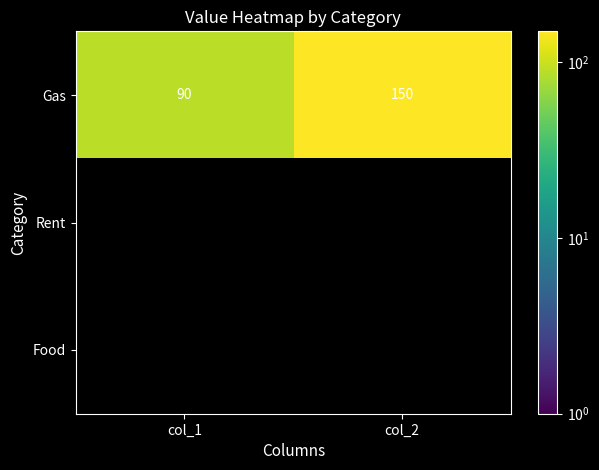

Is it true that Gas equals 117 at col_1?

False